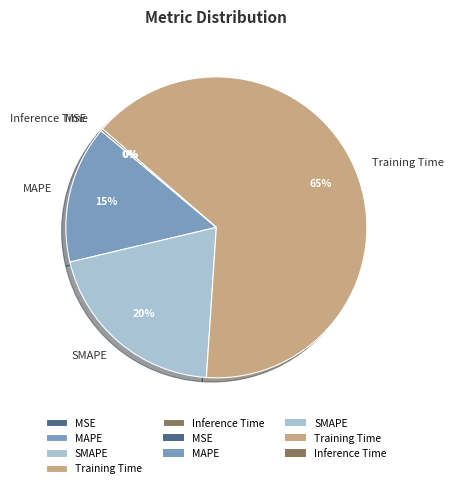

What percentage is the SMAPE slice, to the nearest percent?

20%